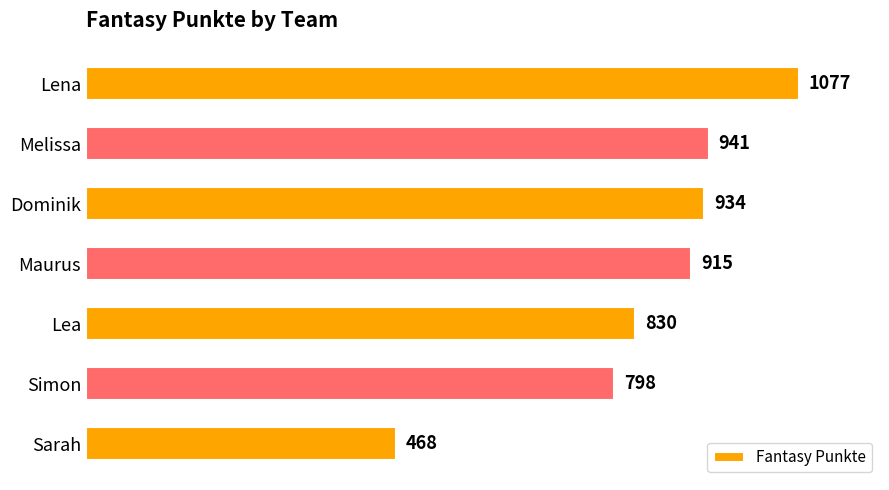

Does the chart contain any negative values?

No